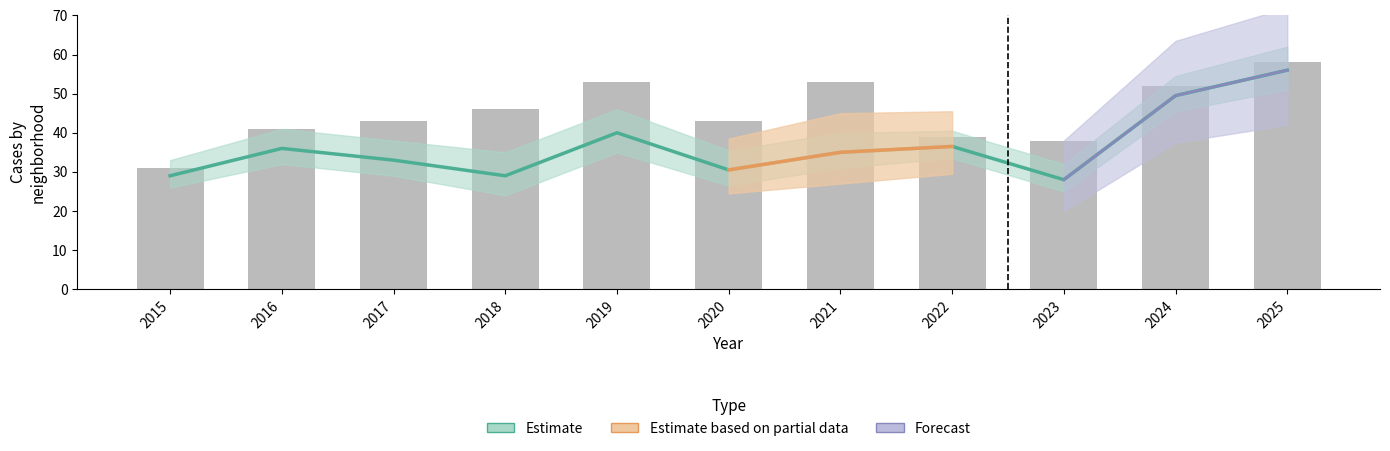

Between 2015 and 2018, which is larger?

2015